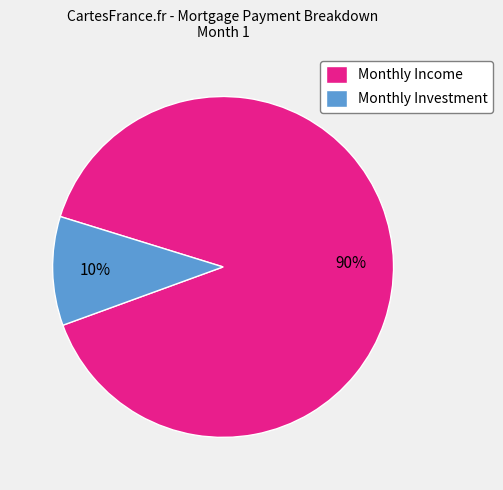

To the nearest percent, what is the combined percentage of Monthly Income and Monthly Investment?

100%